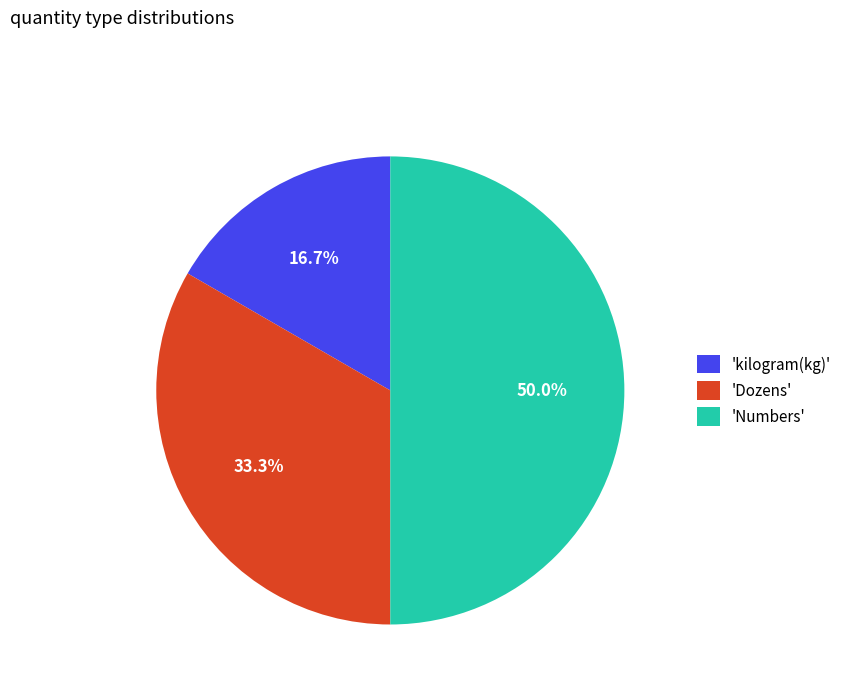

Does 'kilogram(kg)' account for over 50% of the chart?

No